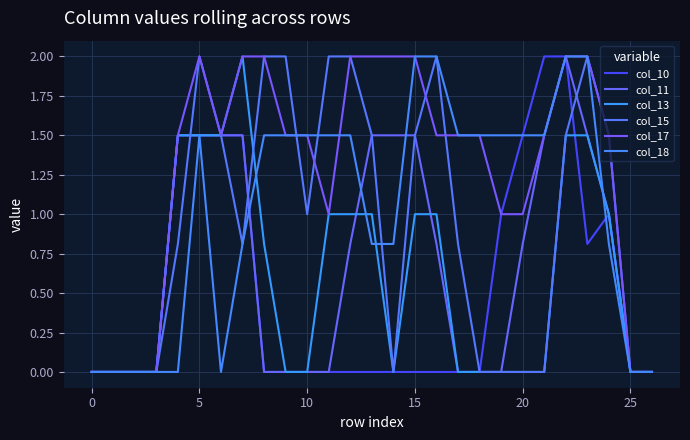

True or false: col_10 and col_11 intersect in this chart.

False